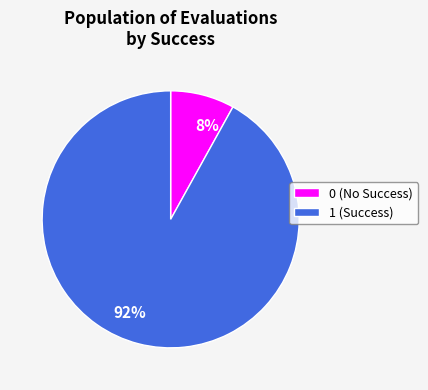

To the nearest percent, what is the combined percentage of 1 and 0?

100%